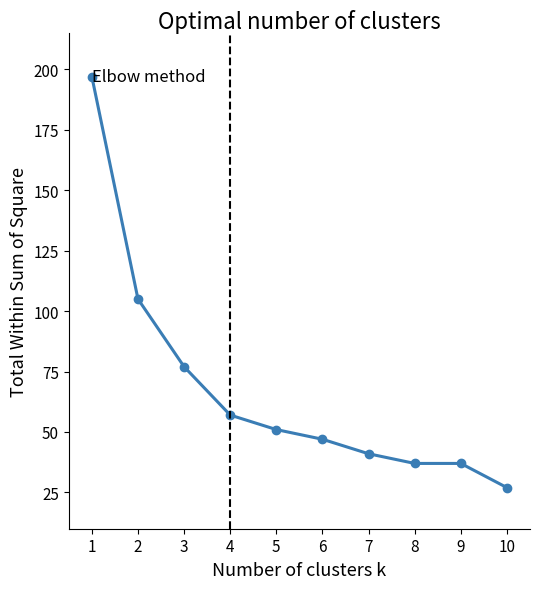

Approximately how many times larger is the value at 4 compared to 7?

1.4